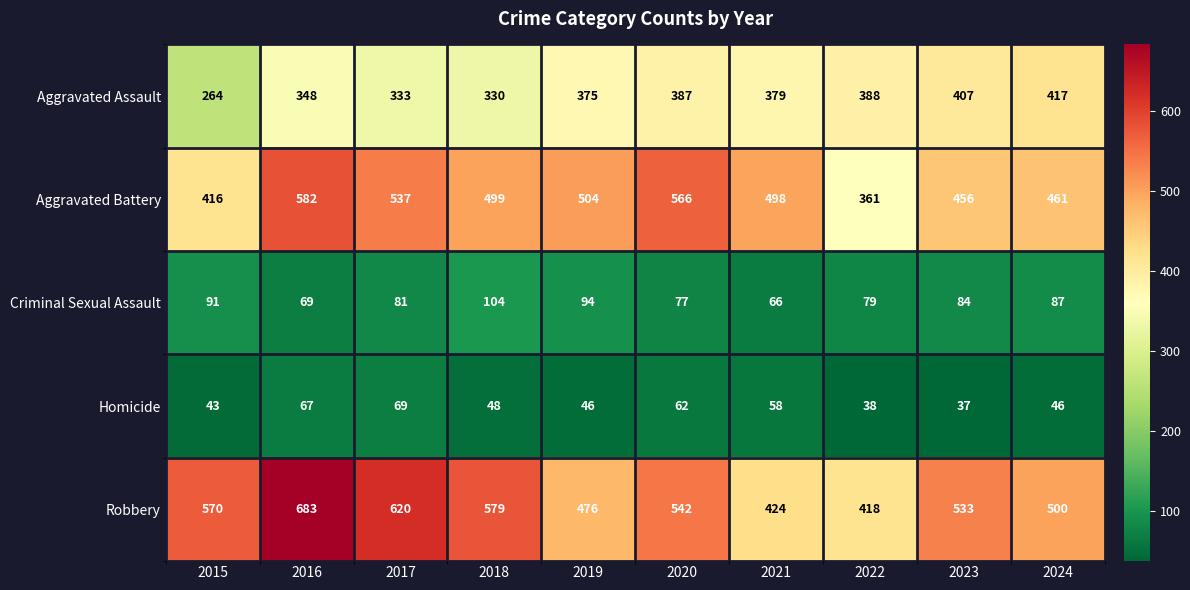

At which label does Criminal Sexual Assault reach its minimum?

2021